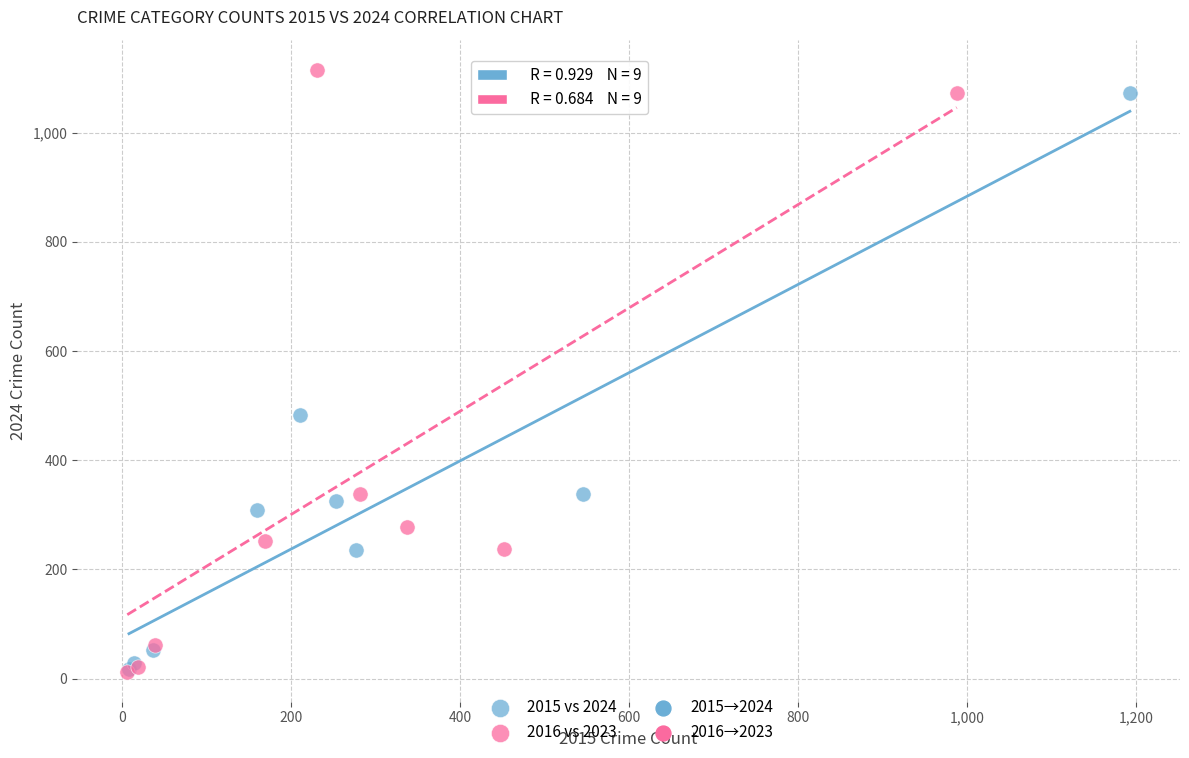

Which series has the largest Y range (max minus min)?

2016 vs 2023